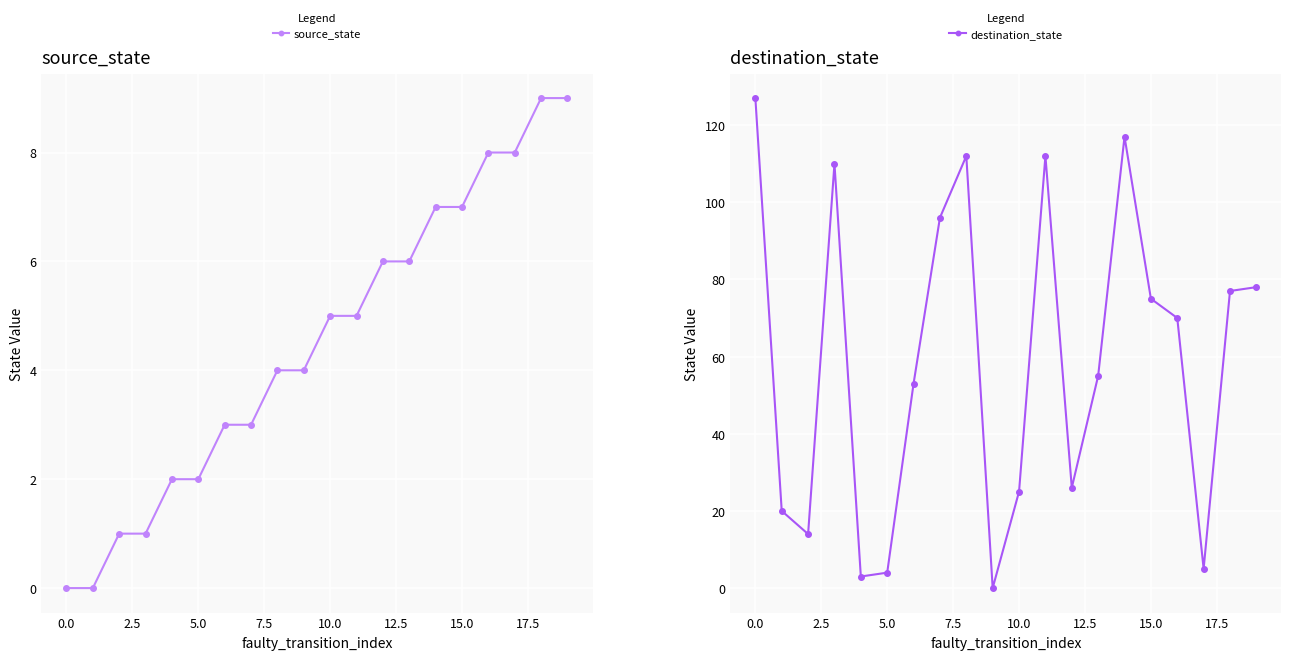

At which label does destination_state first exceed 70?

0.0